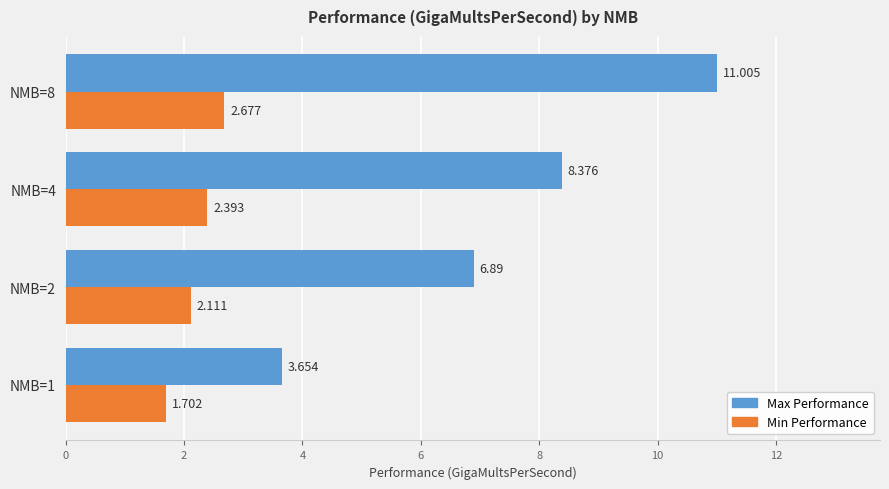

At how many categories does at least one series exceed 7?

2